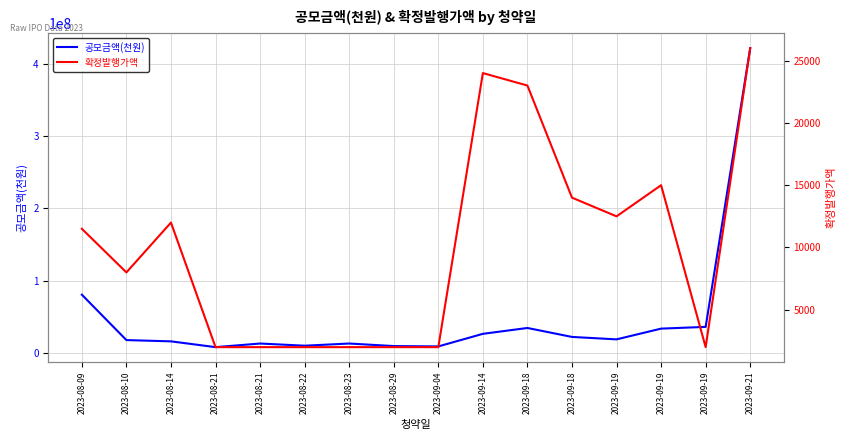

List the labels in order of 확정발행가액 value, largest first.

2023-09-21, 2023-09-14, 2023-09-18, 2023-09-19, 2023-09-18, 2023-09-19, 2023-08-14, 2023-08-09, 2023-08-10, 2023-08-21, 2023-08-21, 2023-08-22, 2023-08-23, 2023-08-29, 2023-09-04, 2023-09-19